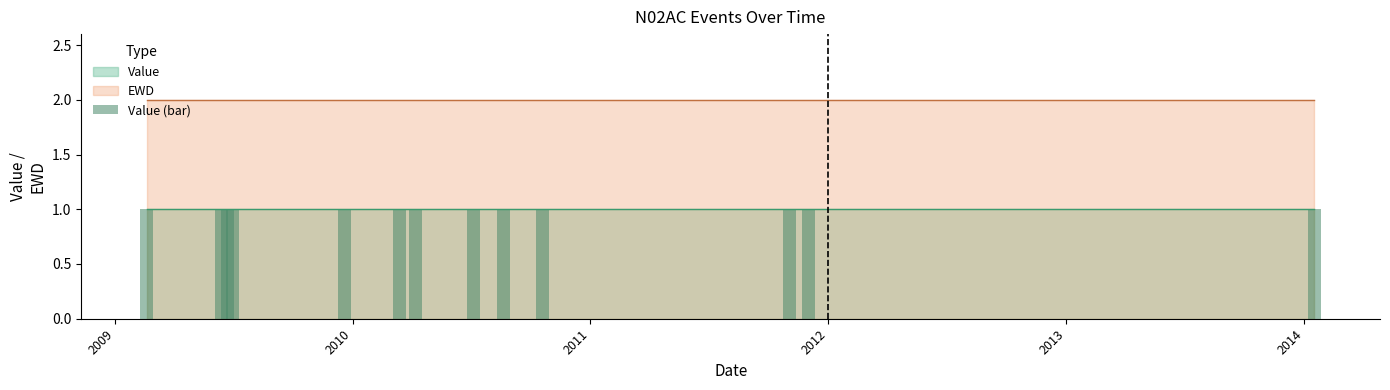

How many groups of bars are there?

13